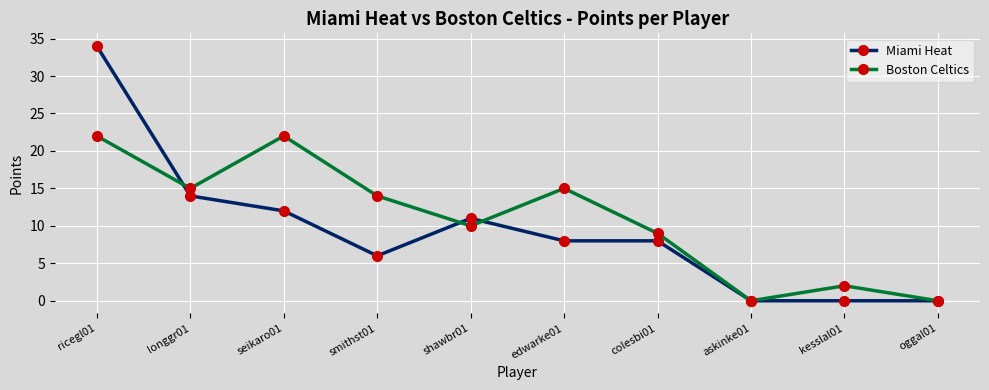

What is the total value across all series at seikaro01?

34